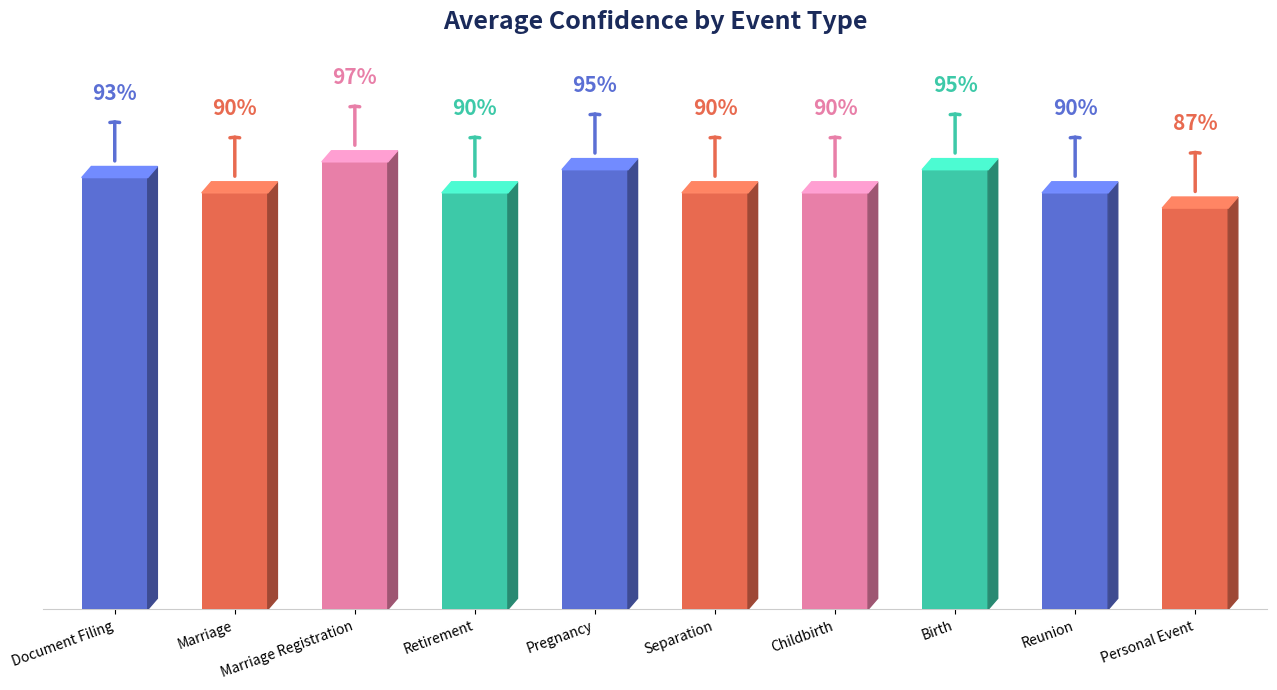

Rank the categories by value from lowest to highest.

Personal Event, Marriage, Retirement, Separation, Childbirth, Reunion, Document Filing, Pregnancy, Birth, Marriage Registration